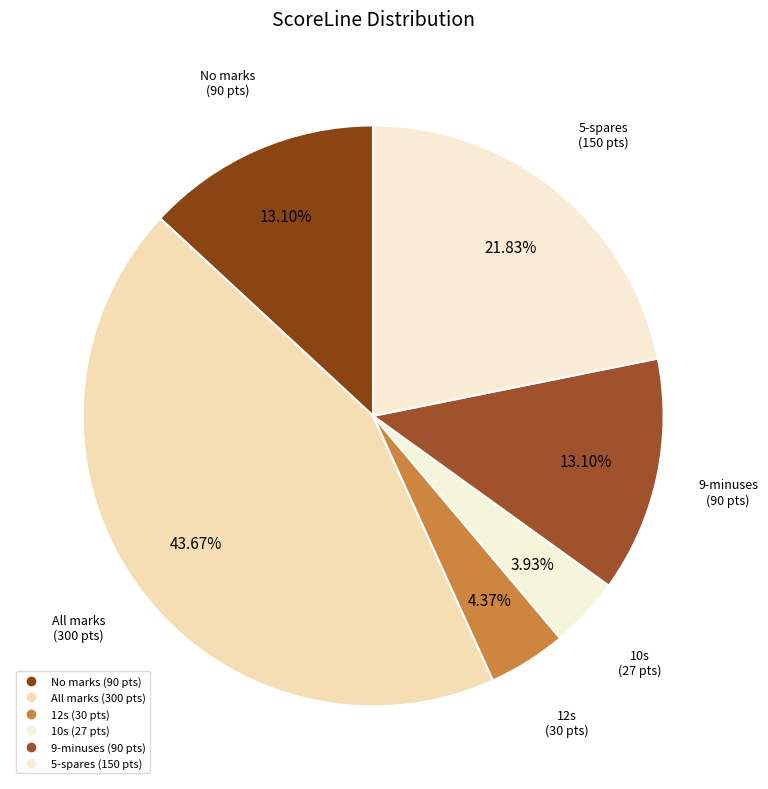

Count the number of slices in the pie.

6